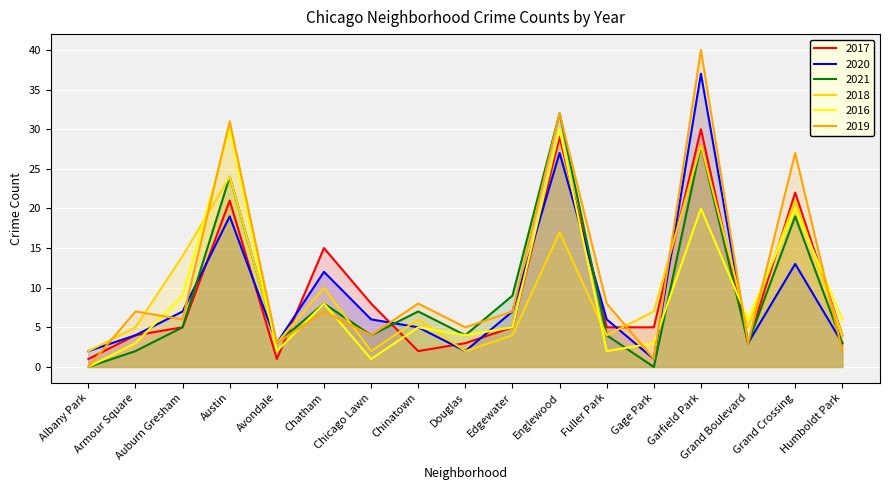

What is the total value across all series at Englewood?

167